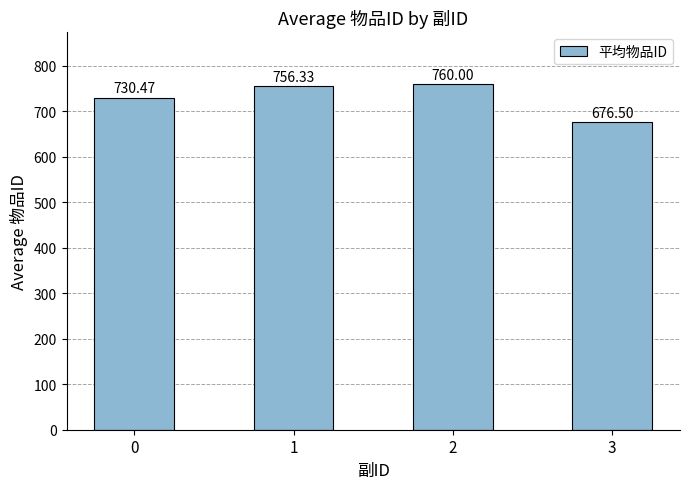

Rank the categories by value from lowest to highest.

3, 0, 1, 2